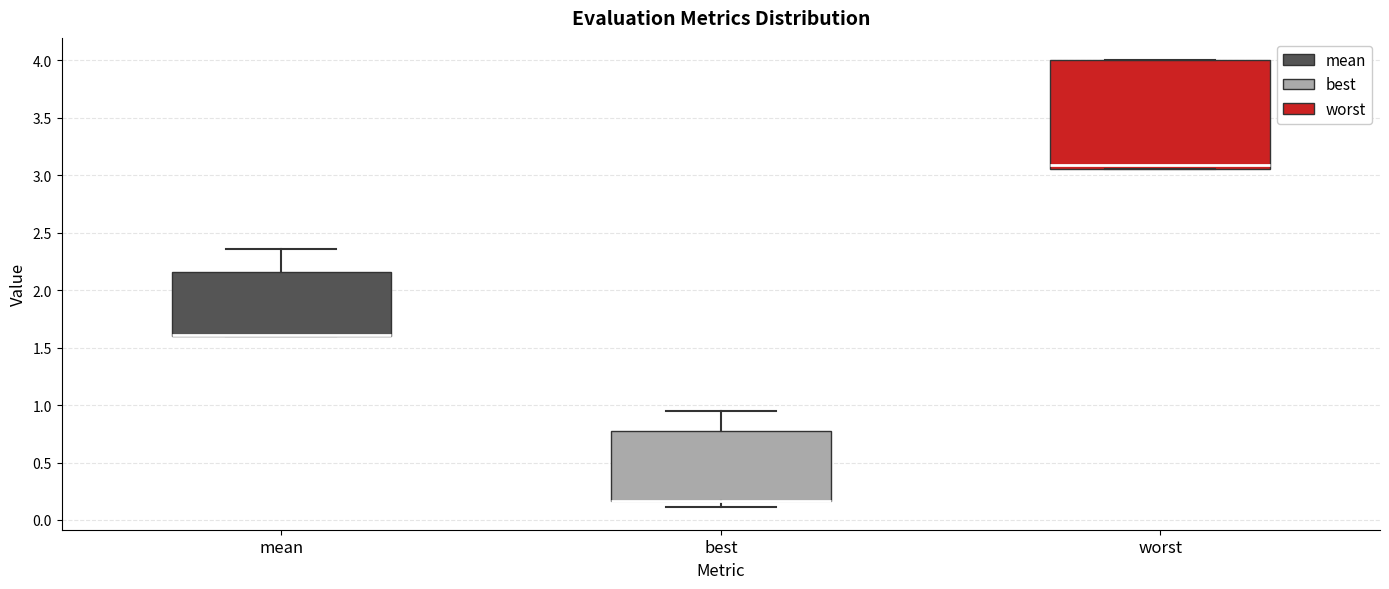

Comparing the boxes themselves (not the whiskers), which one is the tallest?

worst